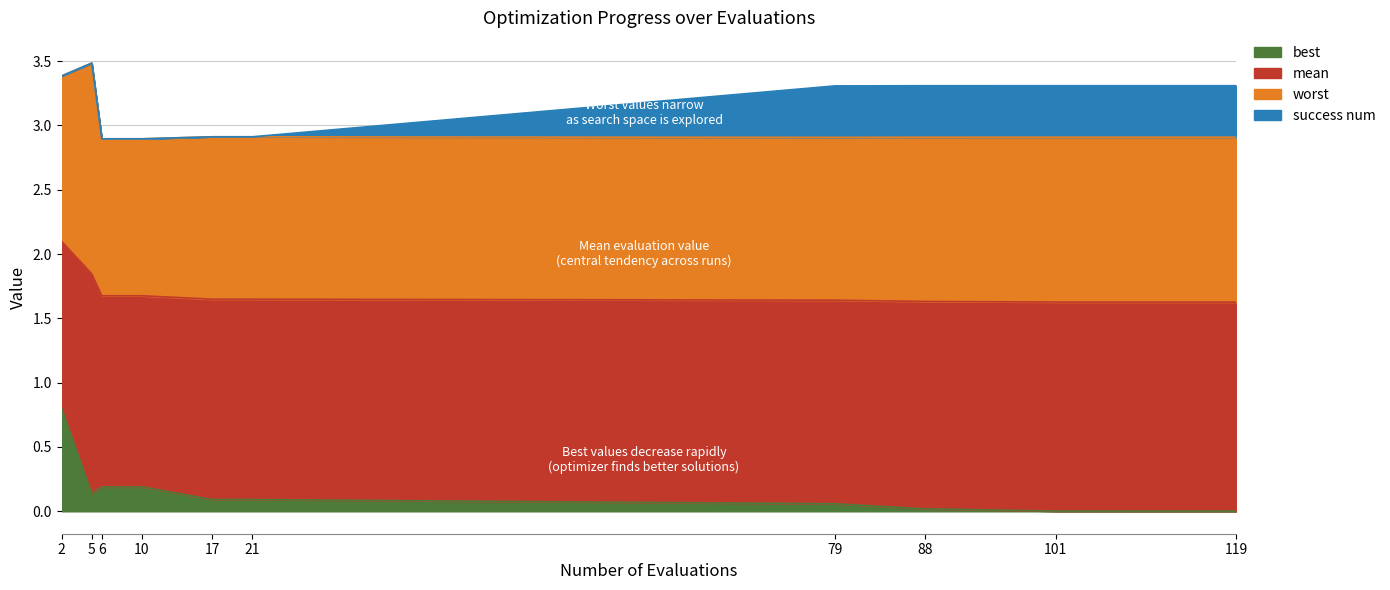

True or false: worst and mean intersect in this chart.

False